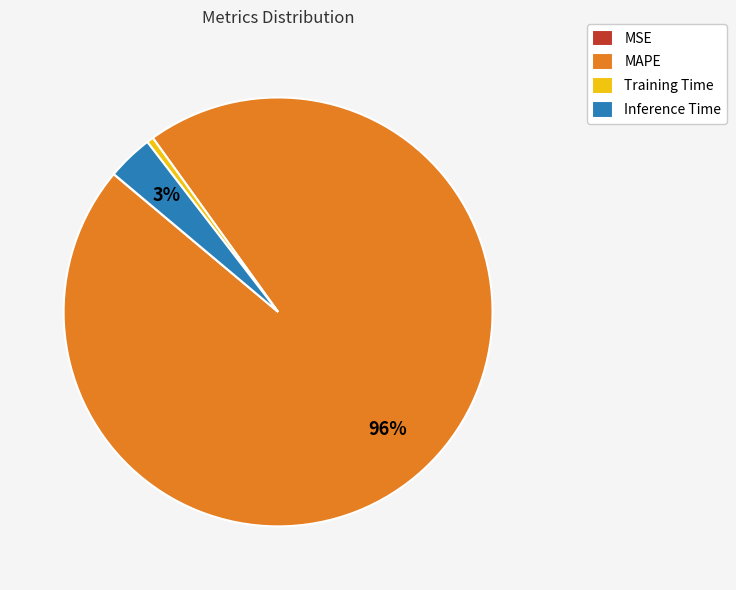

To the nearest percent, what is the difference between the largest and smallest slice percentages?

96%